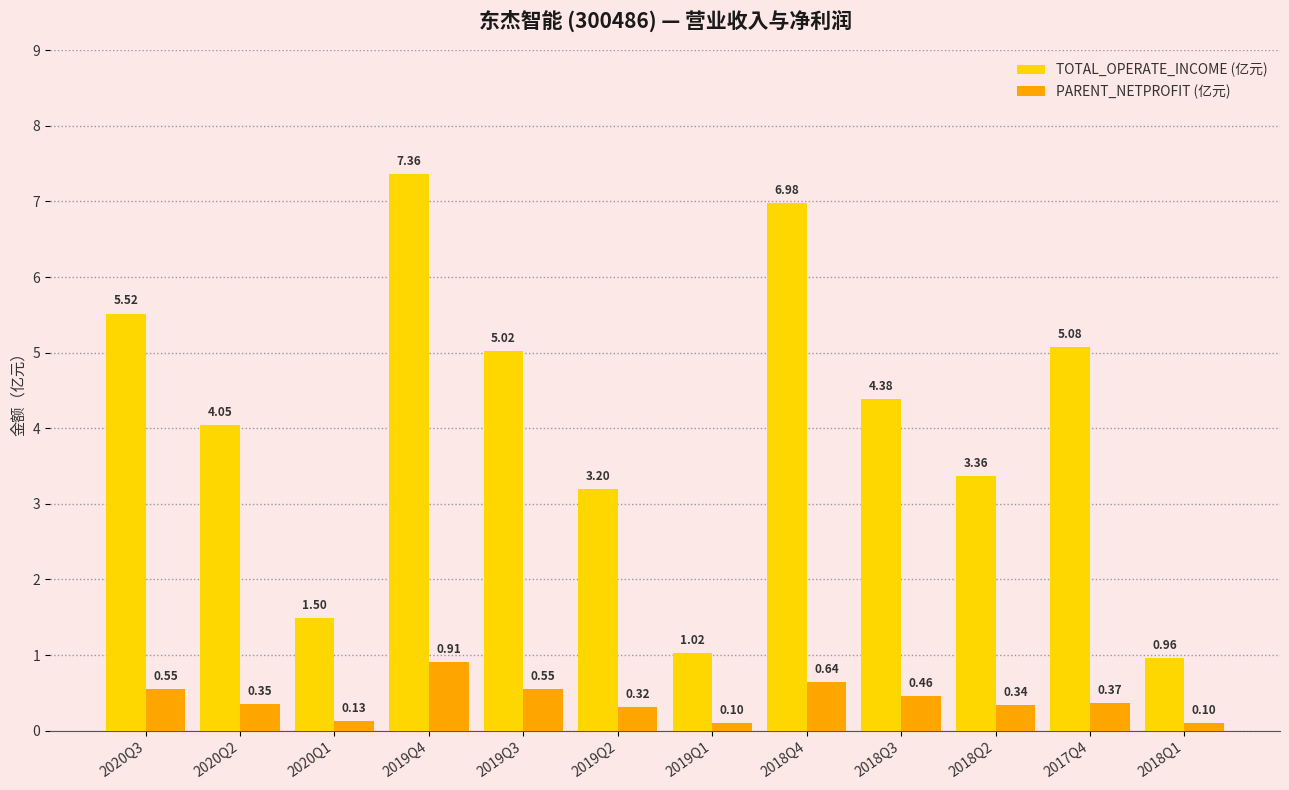

Which series changed the most between 2020Q3 and 2018Q4?

TOTAL_OPERATE_INCOME (亿元)